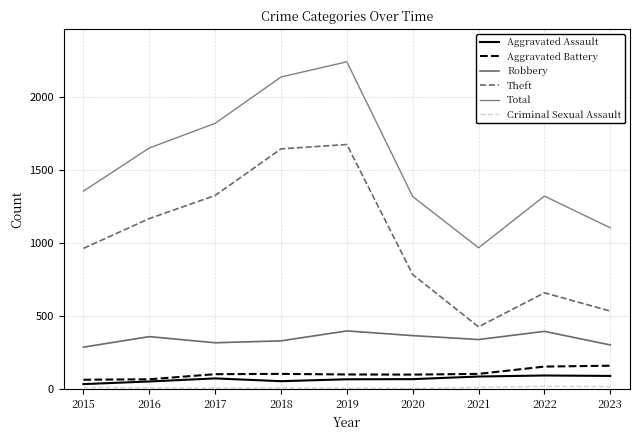

Where is Aggravated Battery nearest to the value 110?

2018